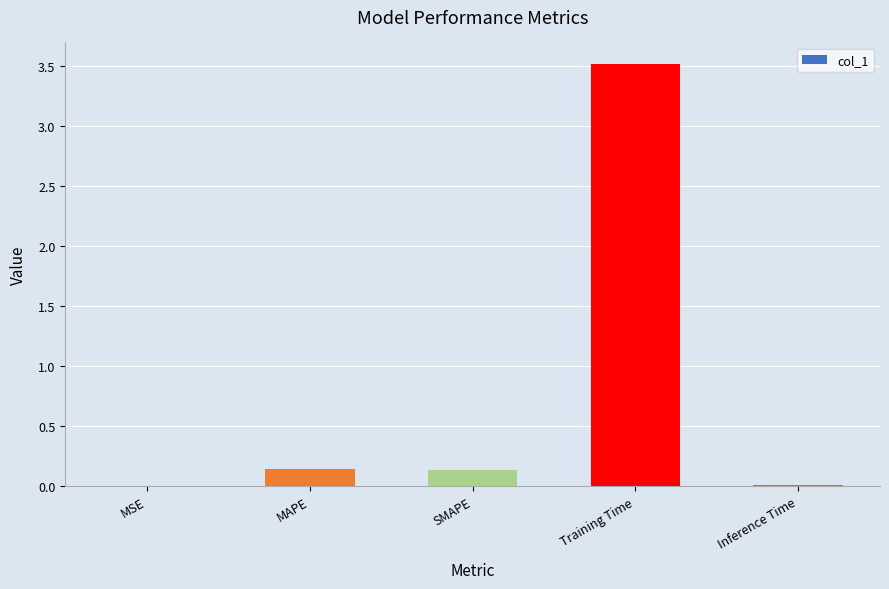

What is the sum of all values?

3.8